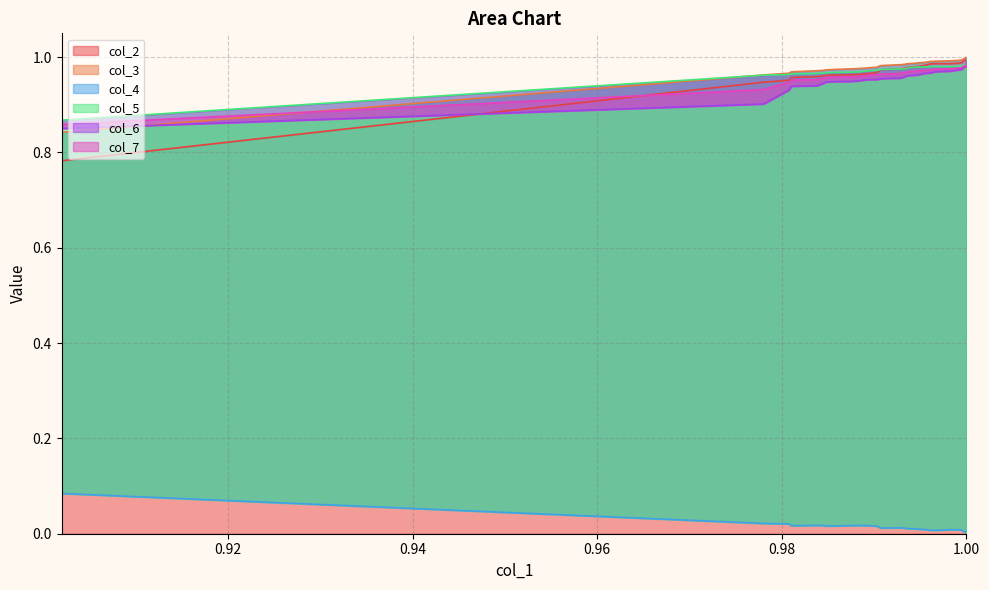

After their last crossing, which series has the higher values: col_7 or col_2?

col_2